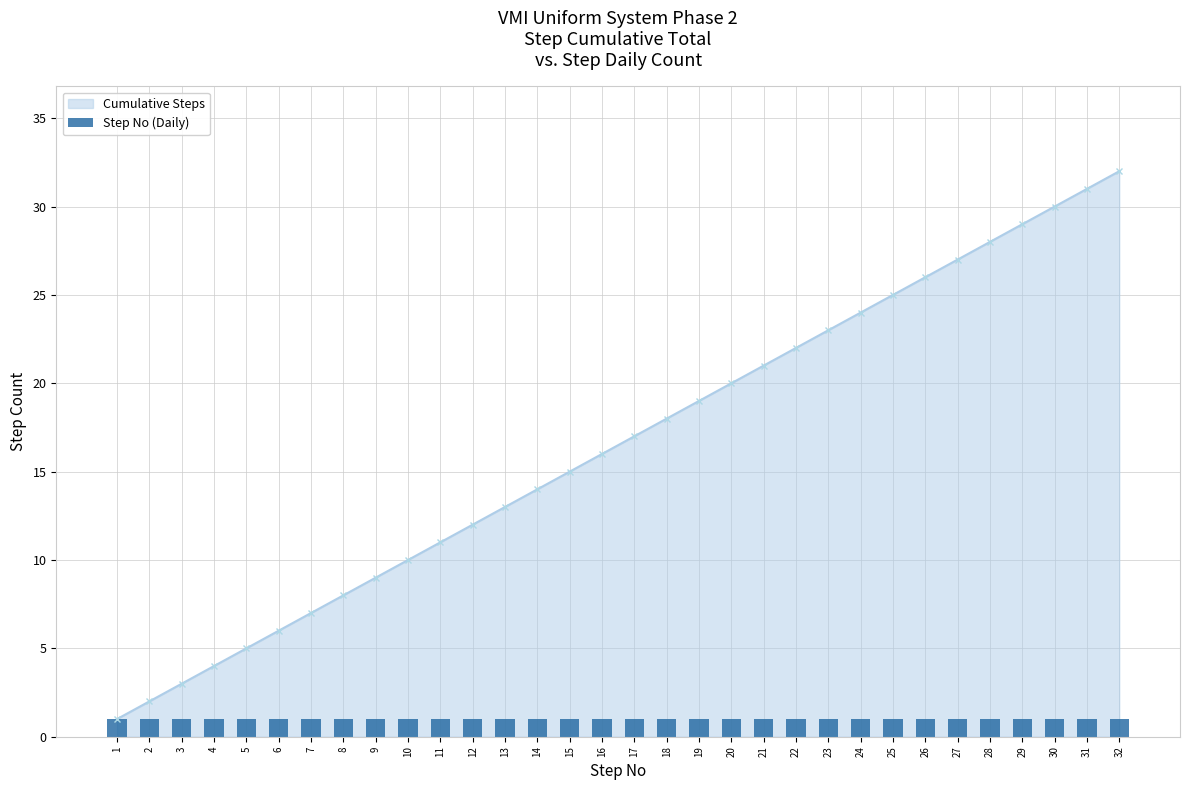

Reading left to right, what are all the values shown in this chart?

1=1	2=2	3=3	4=4	5=5	6=6	7=7	8=8	9=9	10=10	11=11	12=12	13=13	14=14	15=15	16=16	17=17	18=18	19=19	20=20	21=21	22=22	23=23	24=24	25=25	26=26	27=27	28=28	29=29	30=30	31=31	32=32